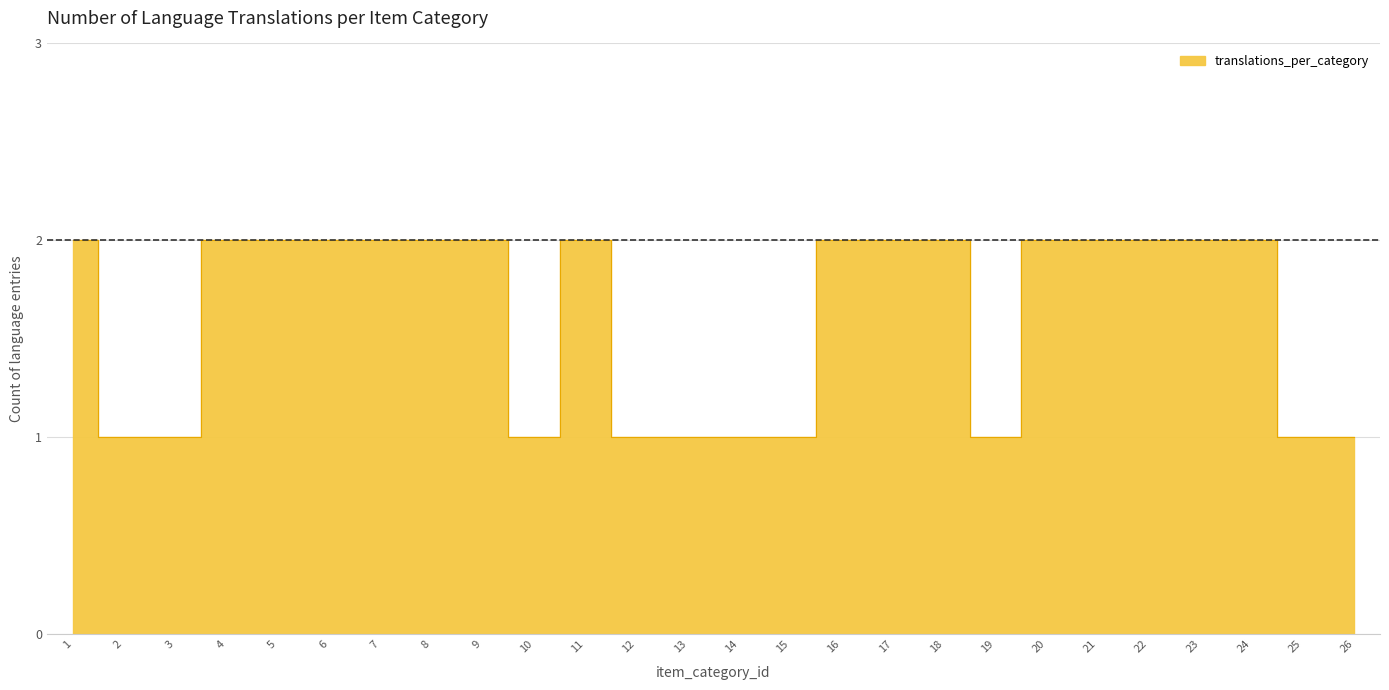

What is the change in value from 3 to 22?

+1